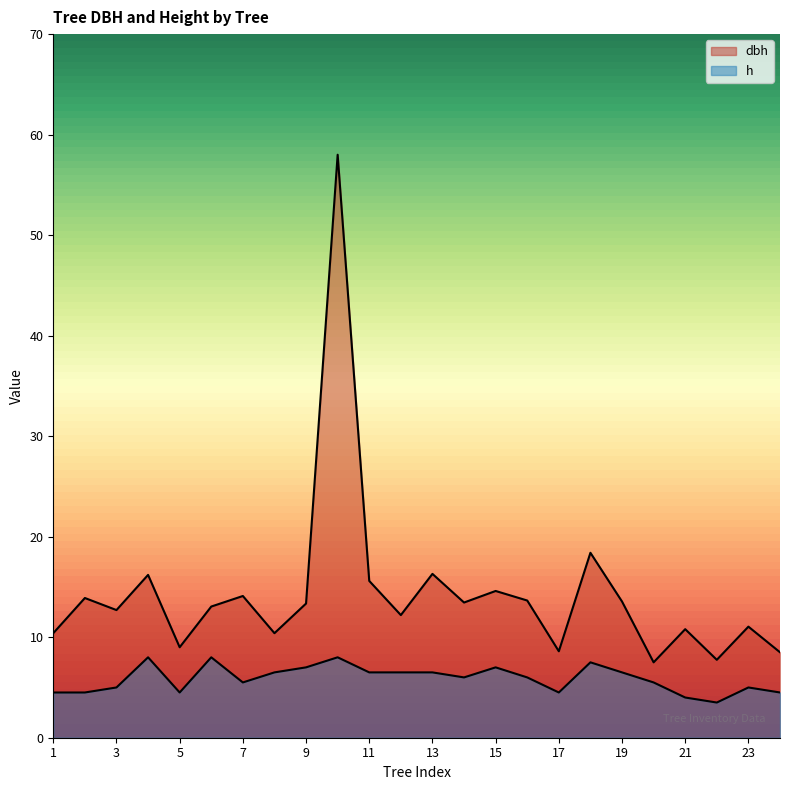

Reading left to right, list all the values displayed in this chart.

dbh: 1=10.4	2=13.9	3=12.7	4=16.2	5=9.0	6=13.1	7=14.1	8=10.4	9=13.3	10=58.0	11=15.6	12=12.2	13=16.3	14=13.4	15=14.6	16=13.7	17=8.6	18=18.4	19=13.6	20=7.5	21=10.8	22=7.8	23=11.1	24=8.5
h: 1=4.5	2=4.5	3=5.0	4=8.0	5=4.5	6=8.0	7=5.5	8=6.5	9=7.0	10=8.0	11=6.5	12=6.5	13=6.5	14=6.0	15=7.0	16=6.0	17=4.5	18=7.5	19=6.5	20=5.5	21=4.0	22=3.5	23=5.0	24=4.5